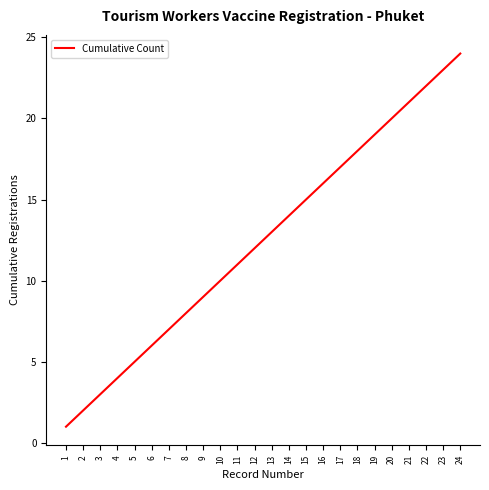

Reading left to right, extract all data points from this chart.

1	2	3	4	5	6	7	8	9	10	11	12	13	14	15	16	17	18	19	20	21	22	23	24